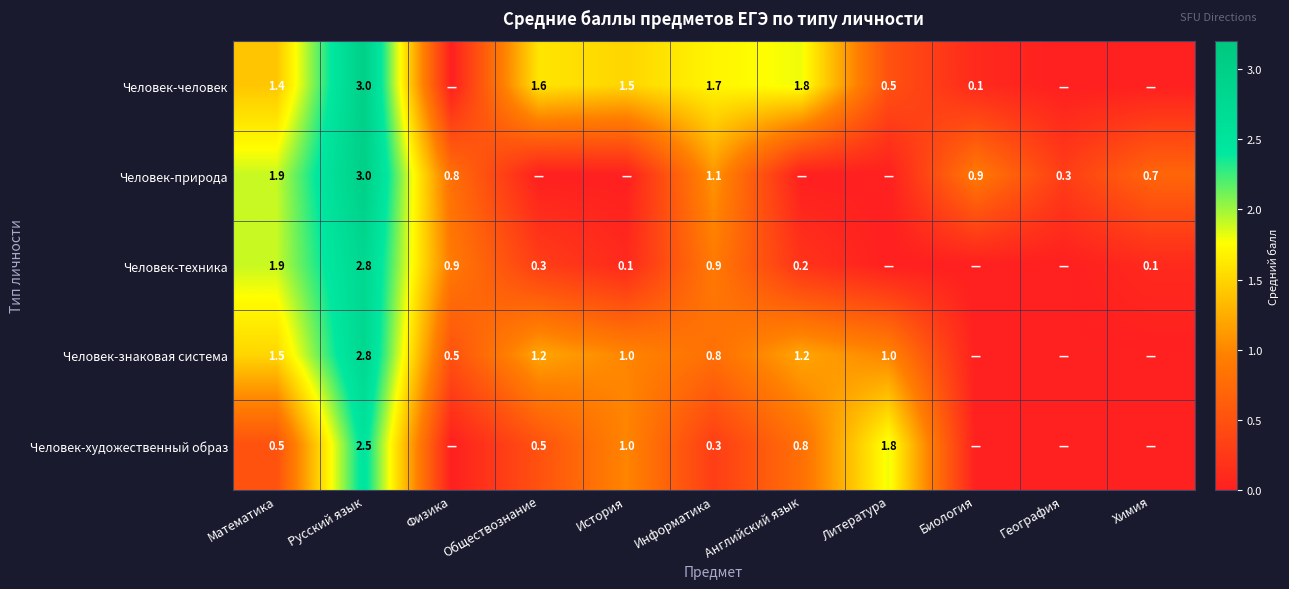

At how many categories does at least one series exceed 2?

1